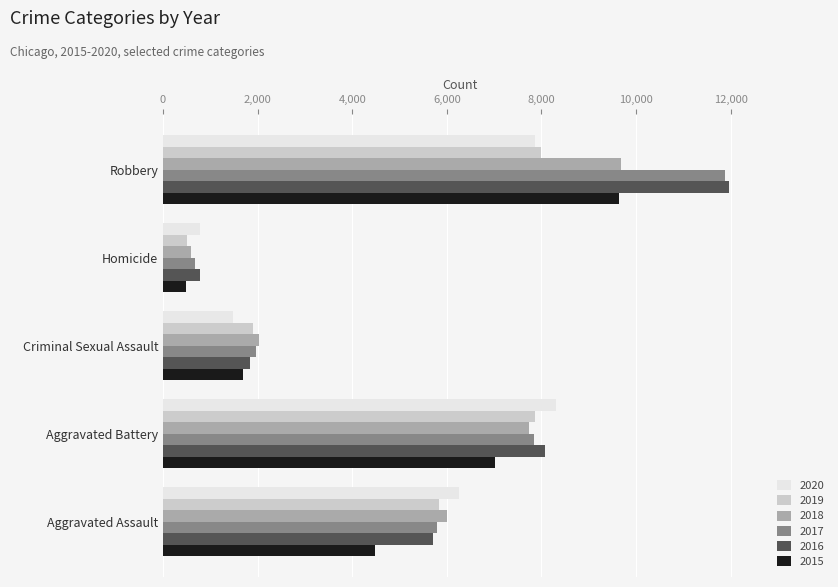

What is the average value of the 2020 series?

4942